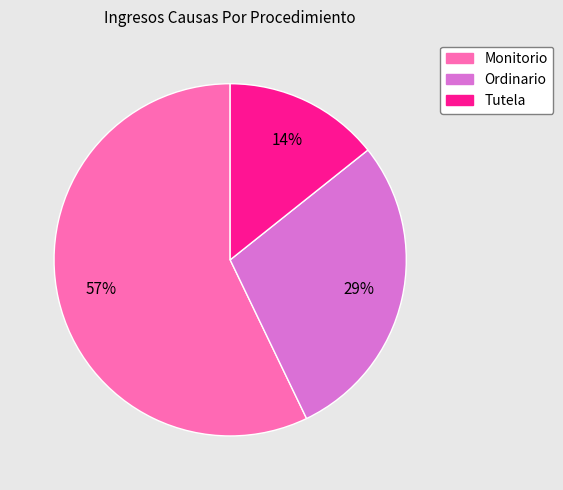

To the nearest percent, what portion does Ordinario represent?

29%